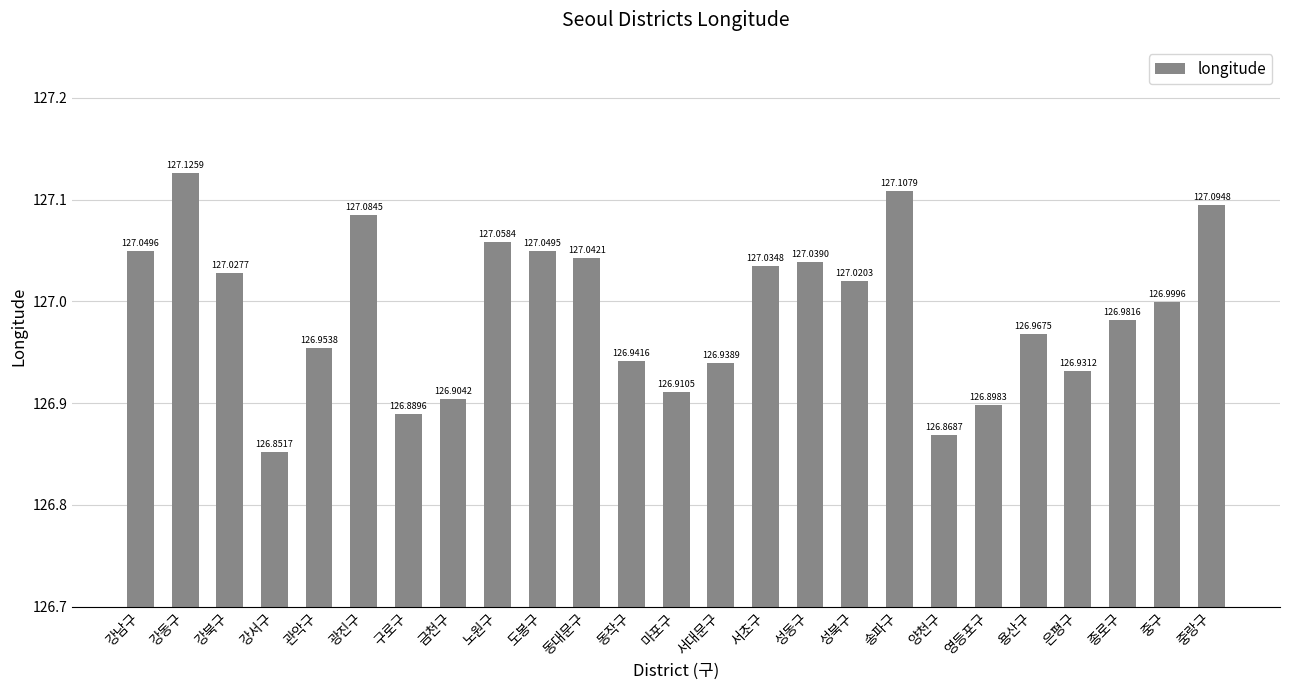

What position from the left is 용산구?

21